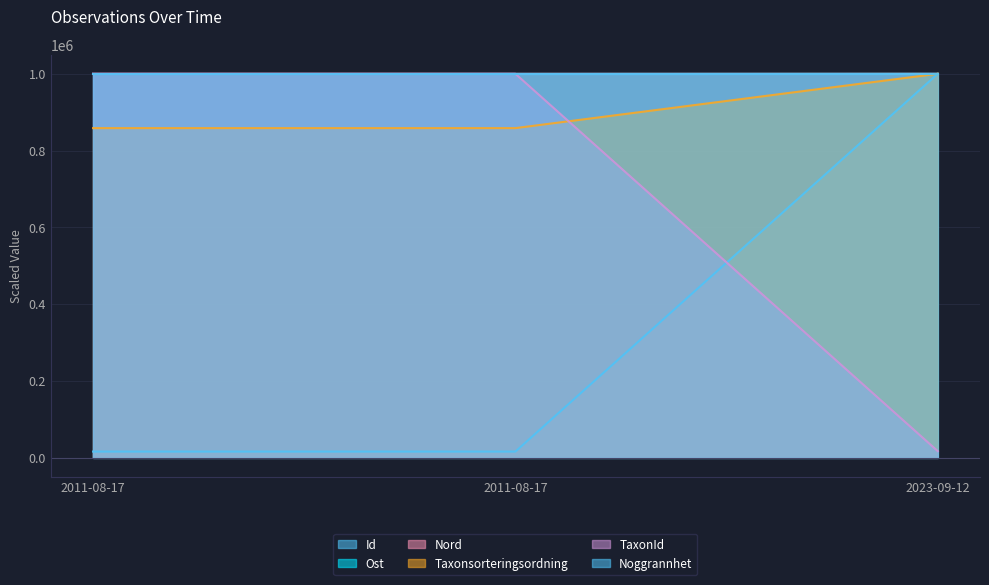

What is the label of the 2nd point from the right?

2011-08-17